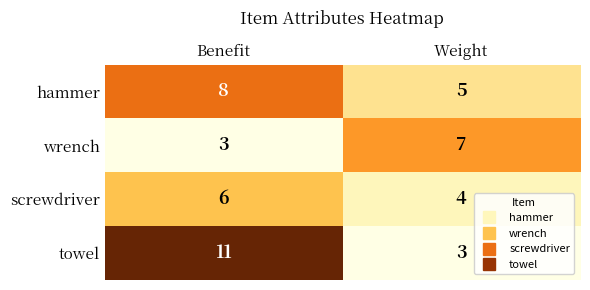

Which series has the largest total across all categories?

towel